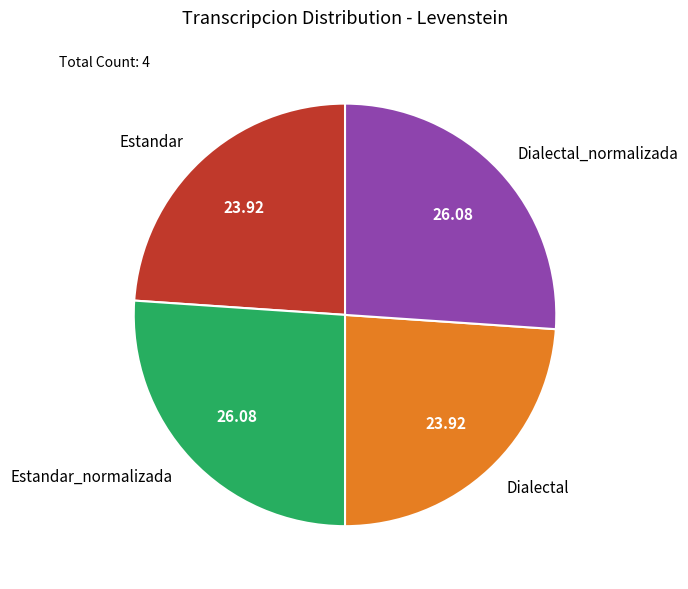

Does Estandar represent more than half of the total?

No